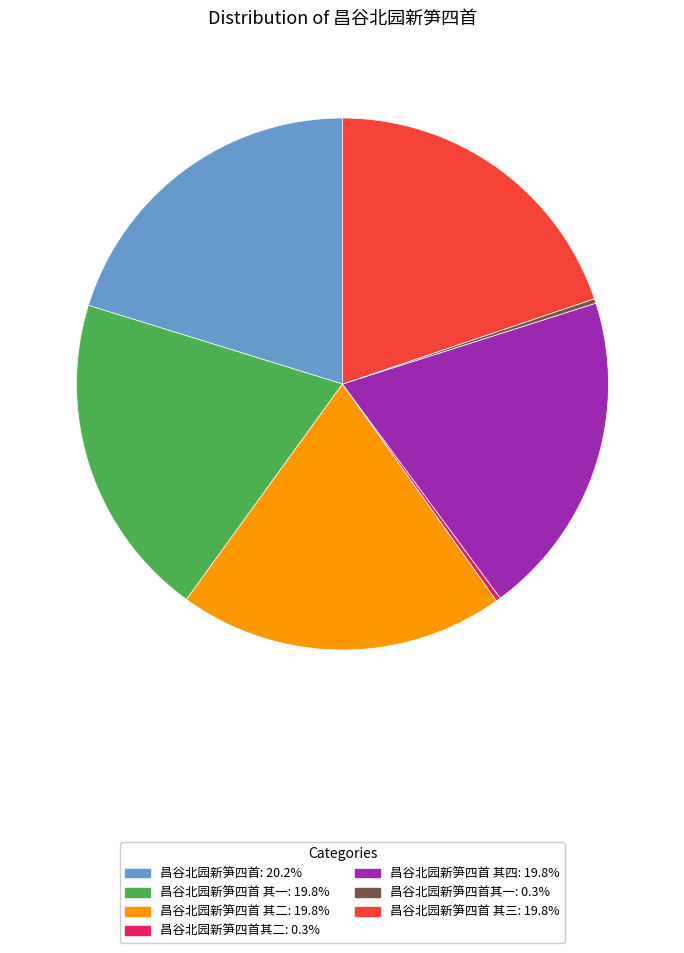

Is there a majority slice in this chart?

No